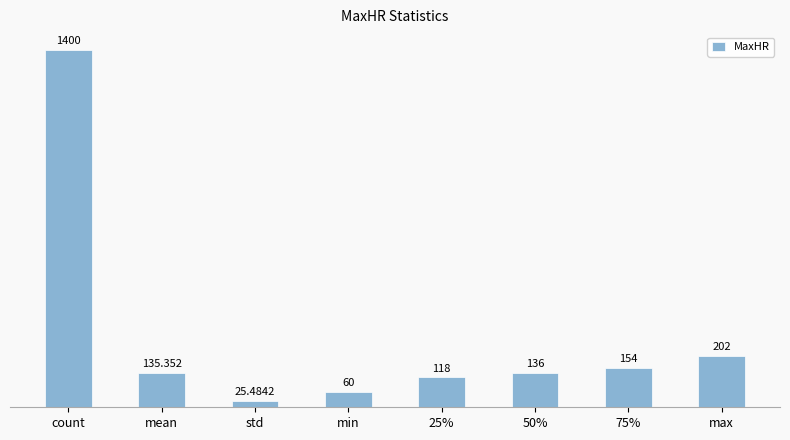

True or false: the data shows 60.6 at max.

False